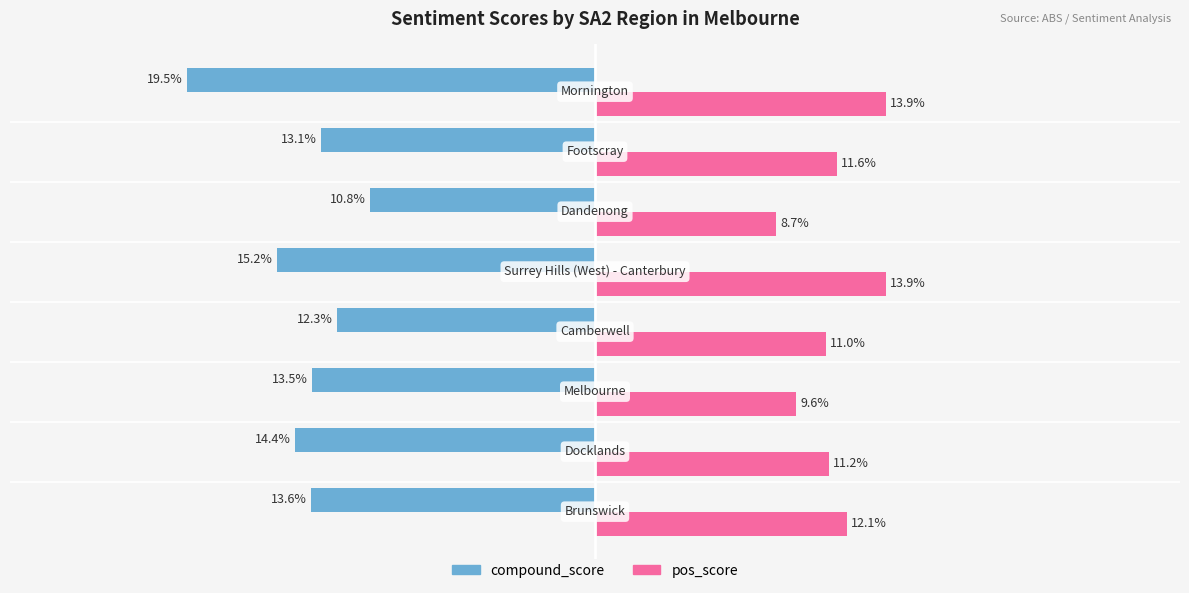

What are all the series names shown in the legend?

compound_score, pos_score